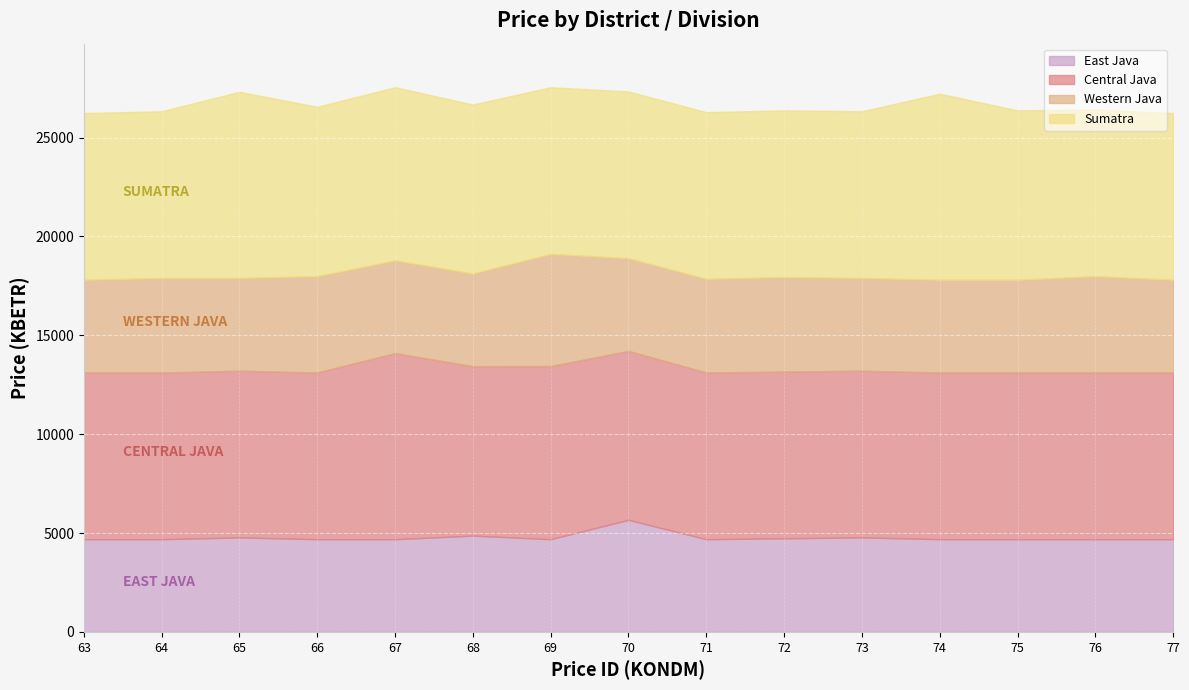

What is the total value across all series at 73?

26328.2